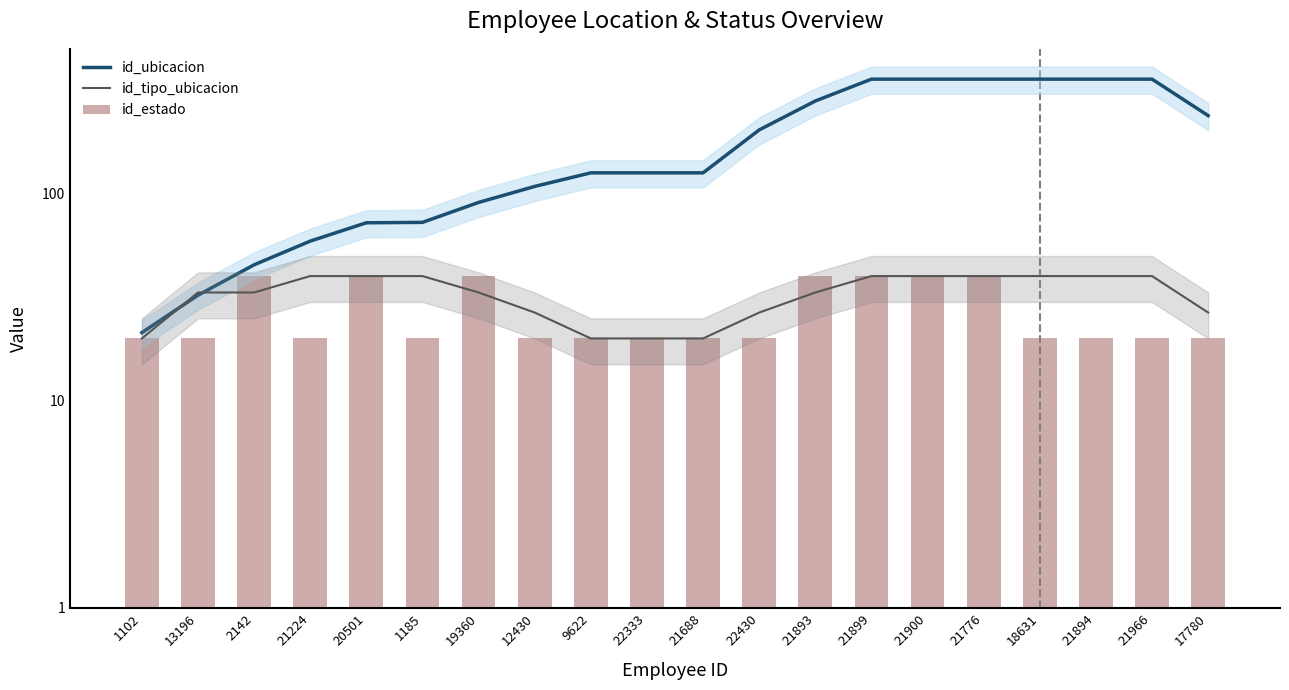

What is the value of the id_ubicacion bar at the 16th from the left?

357.0